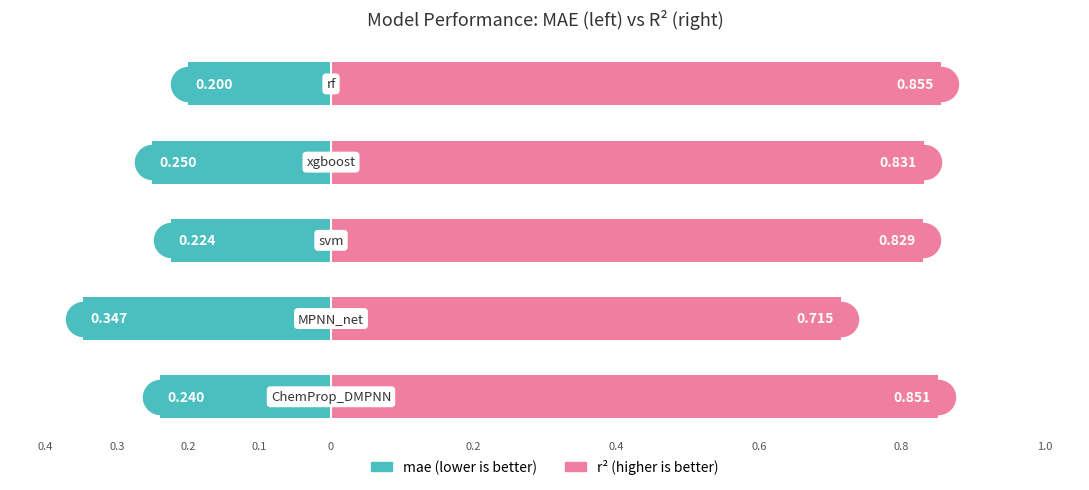

What is the total value across all series at 0.4?

0.6